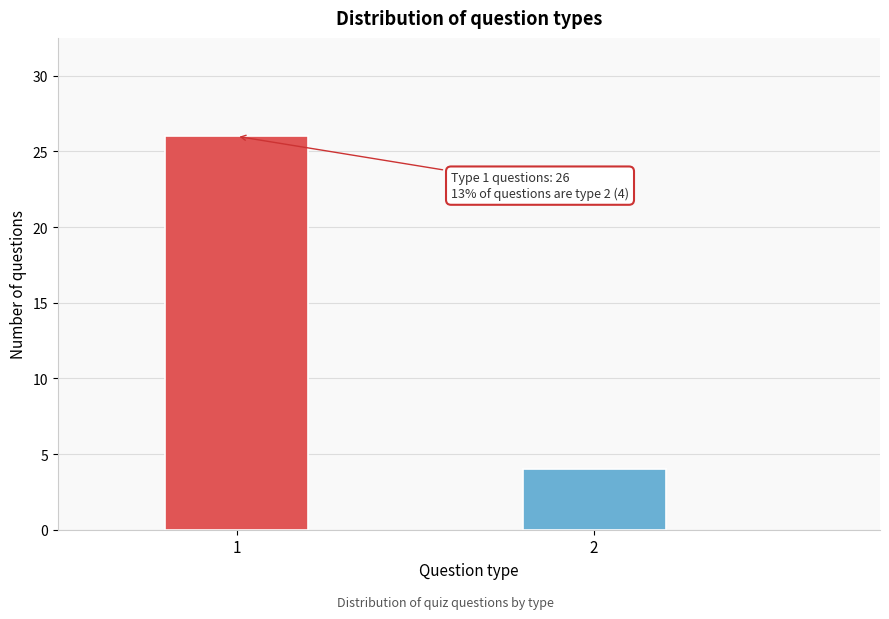

Reading right to left, list all the values displayed in this chart.

4	26